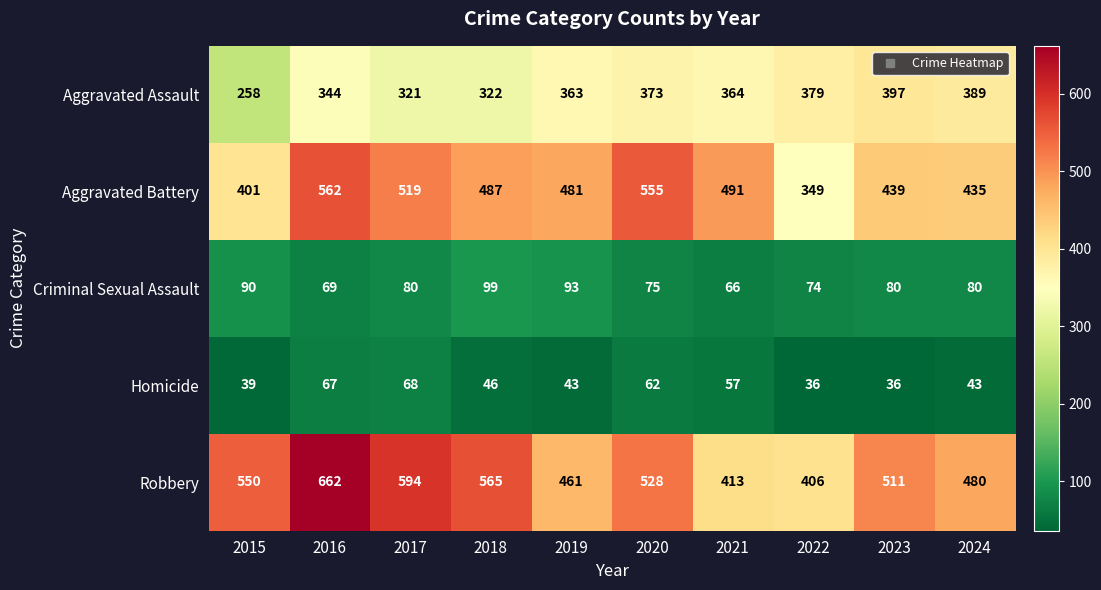

What is the spread (max minus min) of values at 2016?

595